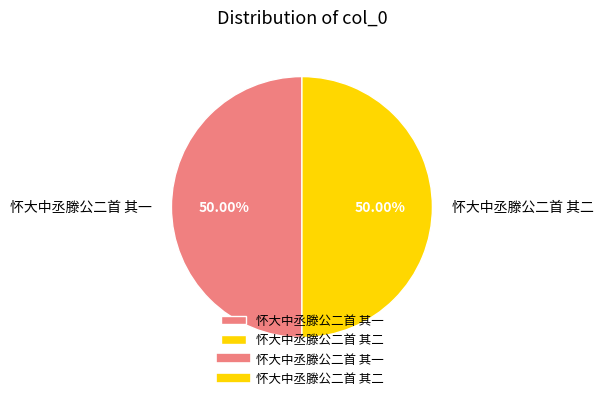

Approximately how many times larger is the value at 怀大中丞滕公二首 其二 compared to 怀大中丞滕公二首 其一?

1.0